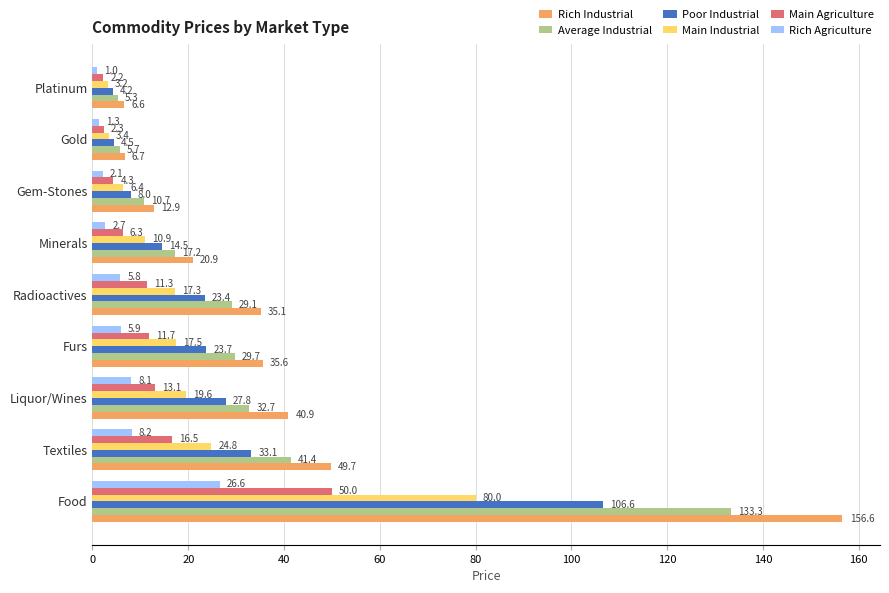

What is the total value across all series at Platinum?

22.5